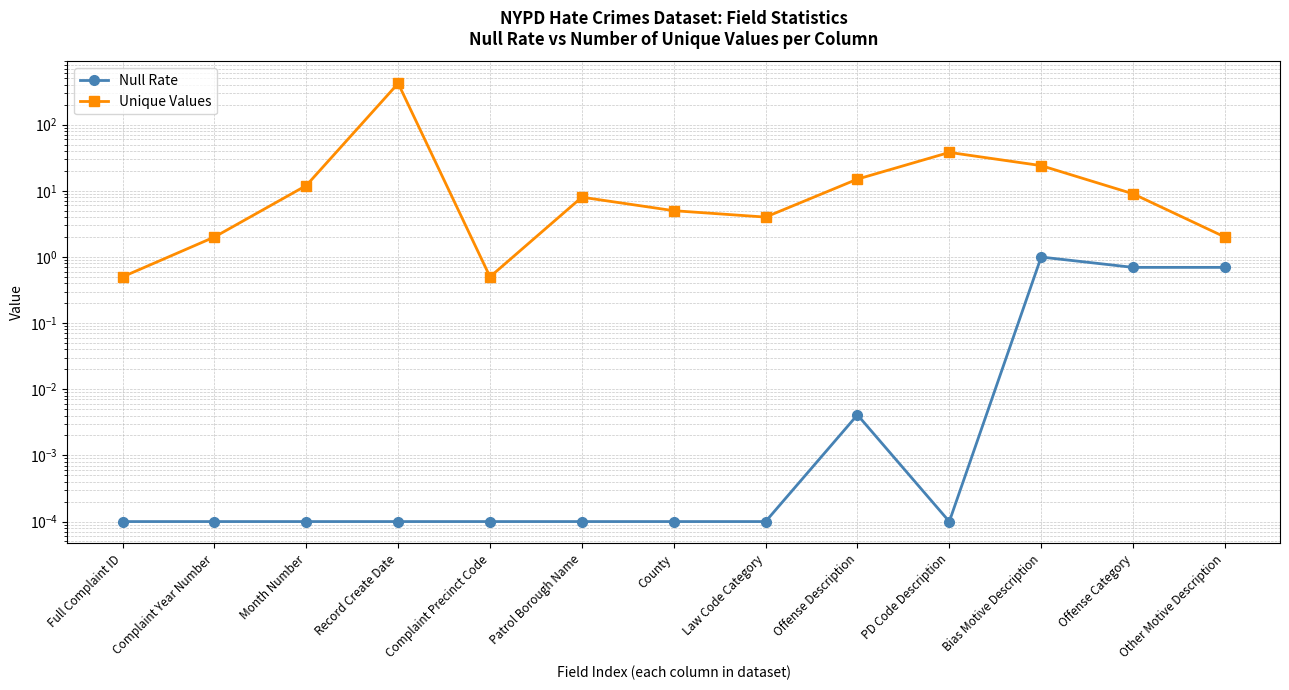

At which label does Unique Values first exceed 8?

Month Number